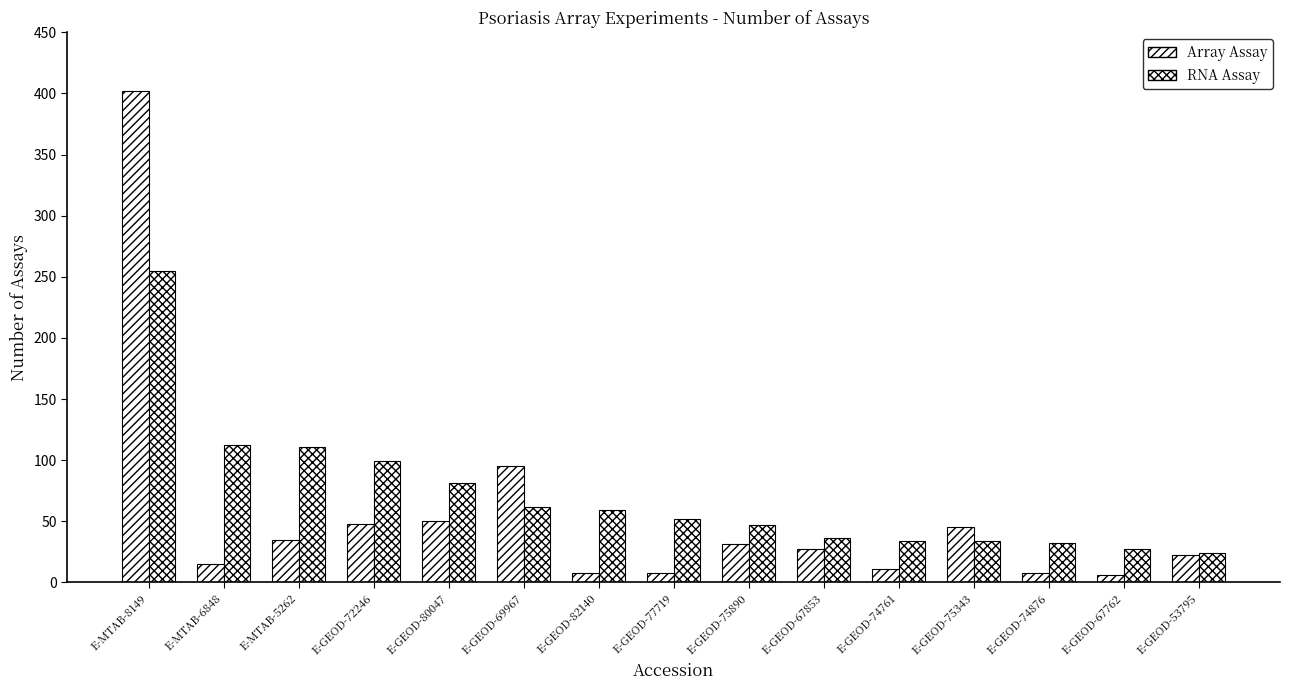

At which category is the sum across all series the highest?

E-MTAB-8149